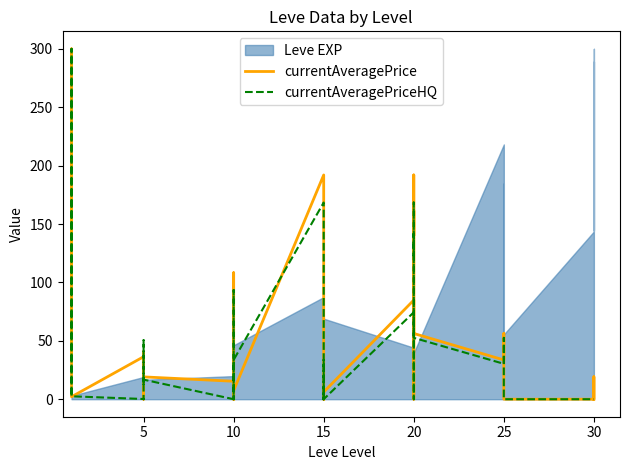

What is the average value of the currentAveragePriceHQ series?

37.9